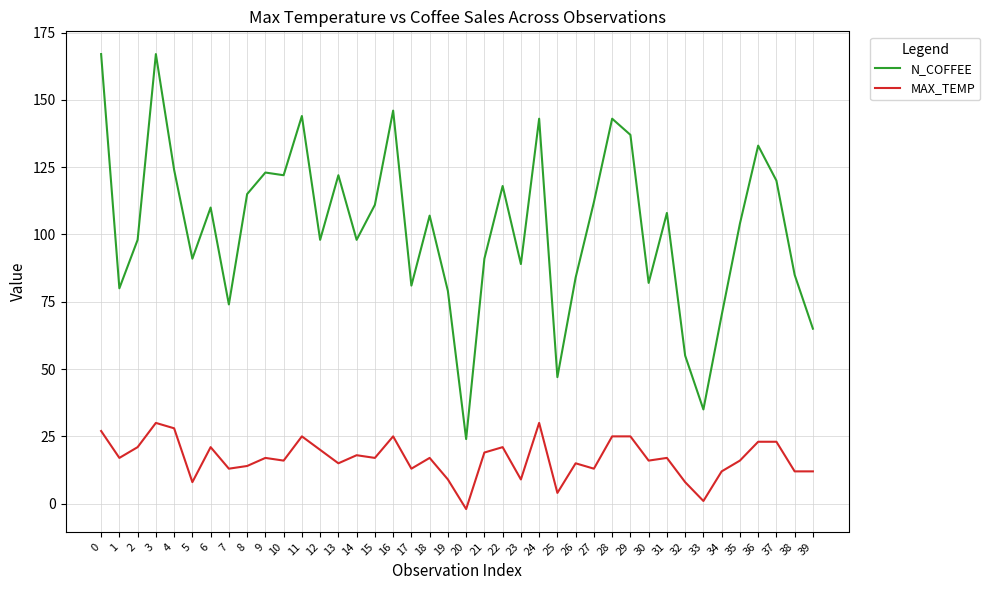

What is the difference between the maximum and minimum values in the N_COFFEE series?

143